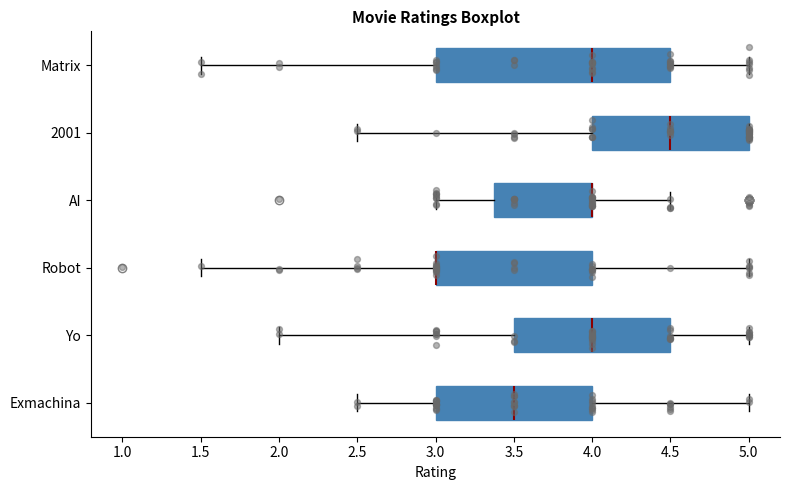

Which box is the widest, from its left edge to its right edge?

Matrix